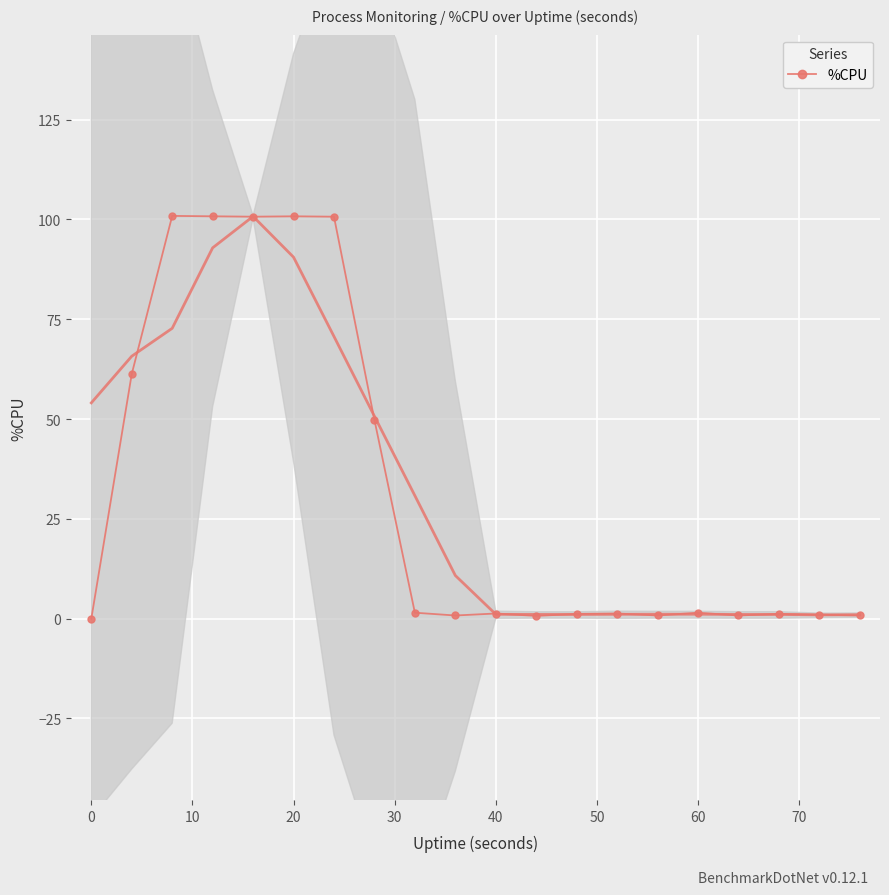

Count the number of values greater than 1.

13